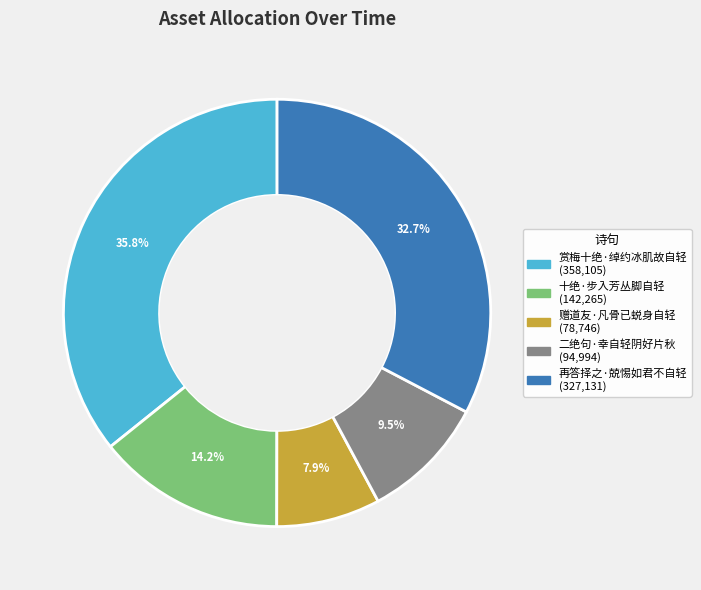

Is it true that 二绝句·幸自轻阴好片秋 is 22% of the pie?

False